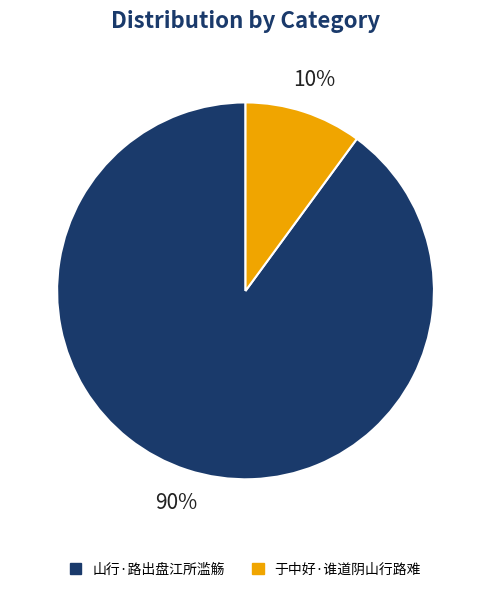

To the nearest percent, what is the combined percentage of 于中好·谁道阴山行路难 and 山行·路出盘江所滥觞?

100%